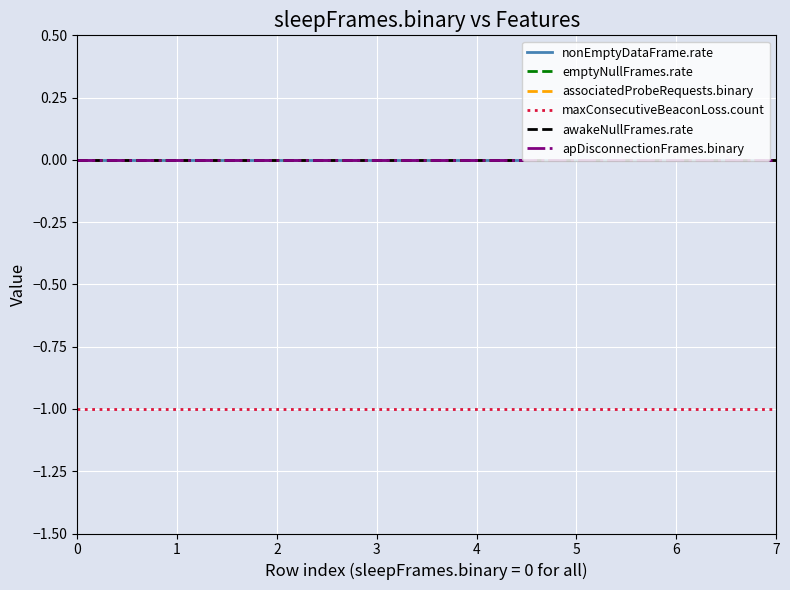

Which series has the largest total across all categories?

nonEmptyDataFrame.rate